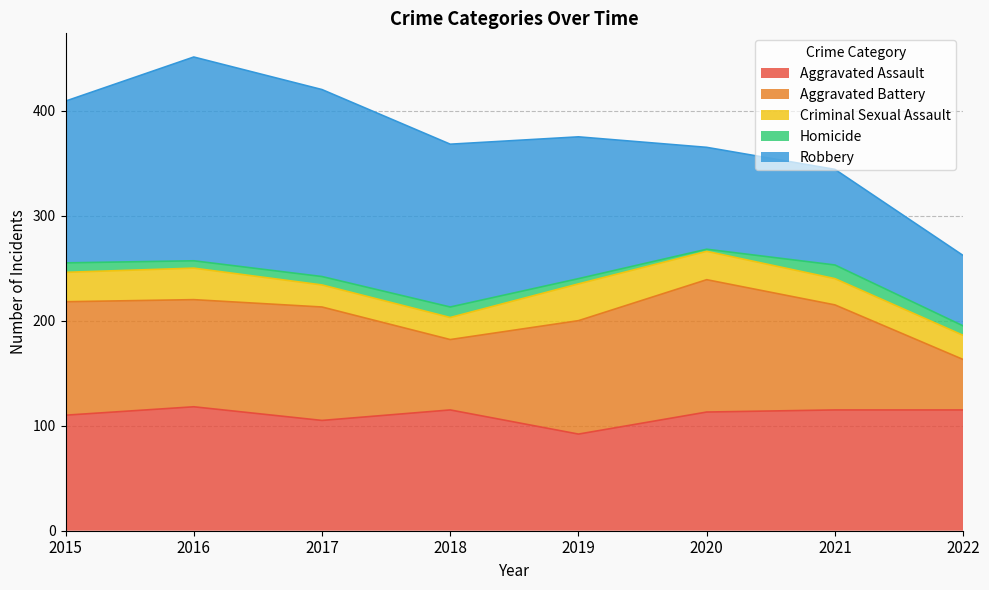

What is the maximum value for Criminal Sexual Assault?

35